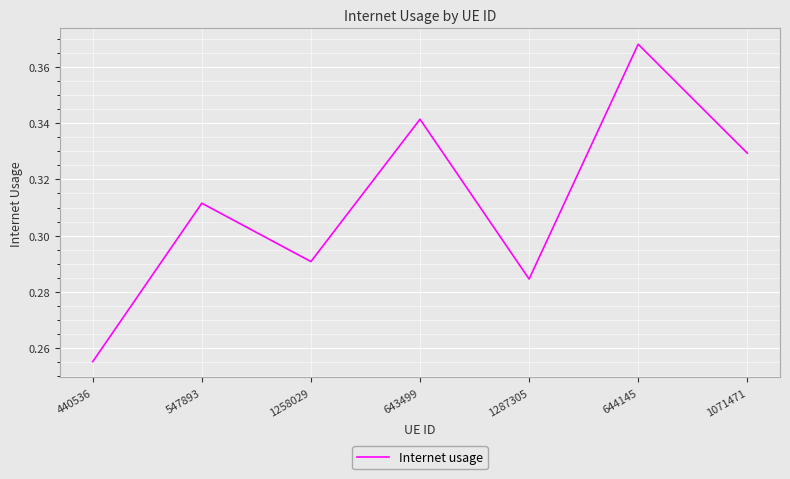

Count the values in the range 0 to 1.

7